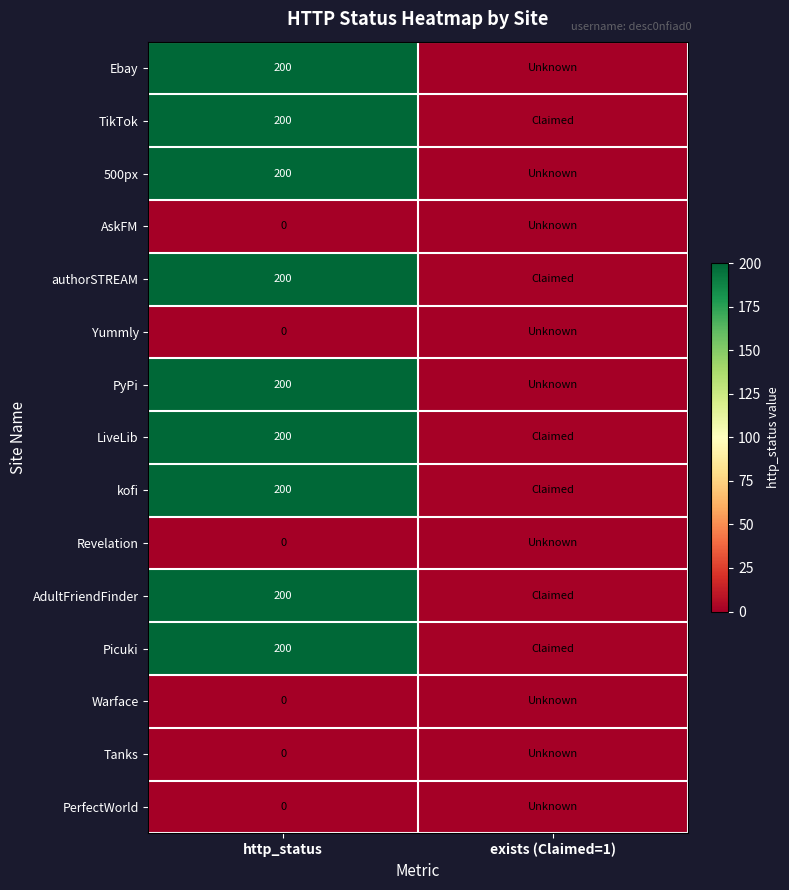

What is the spread (max minus min) of values at http_status?

200